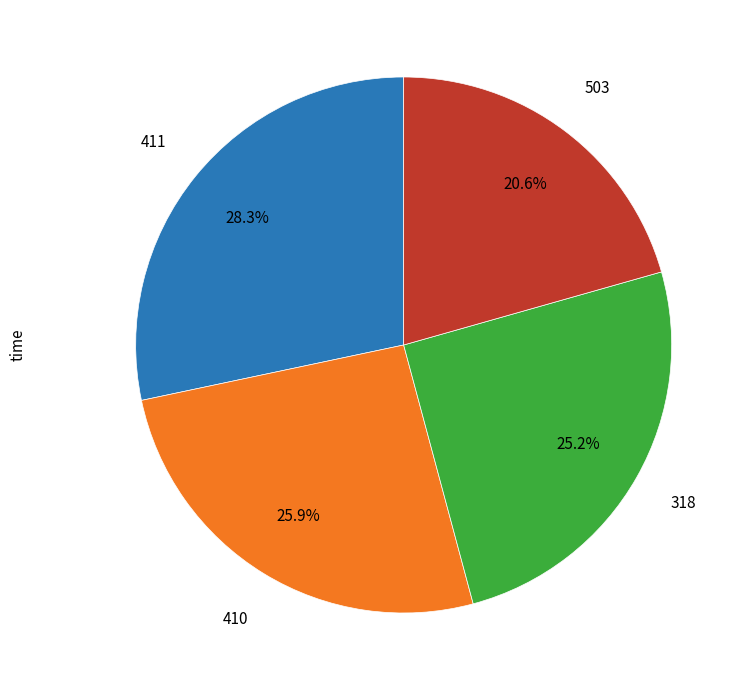

Is 410 the majority of the pie?

No